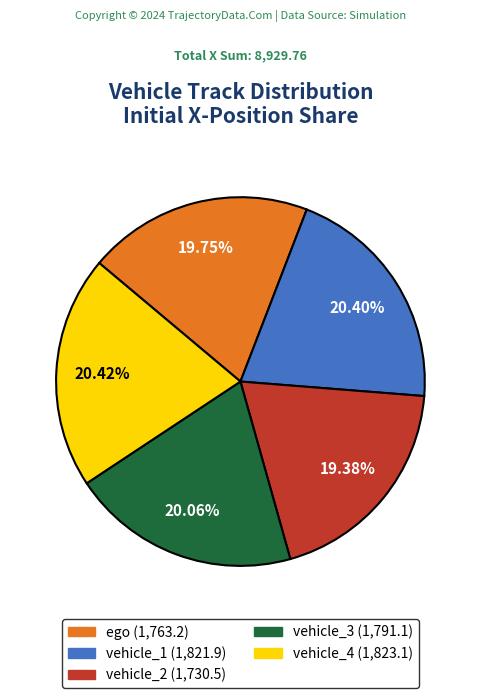

Is there a majority slice in this chart?

No